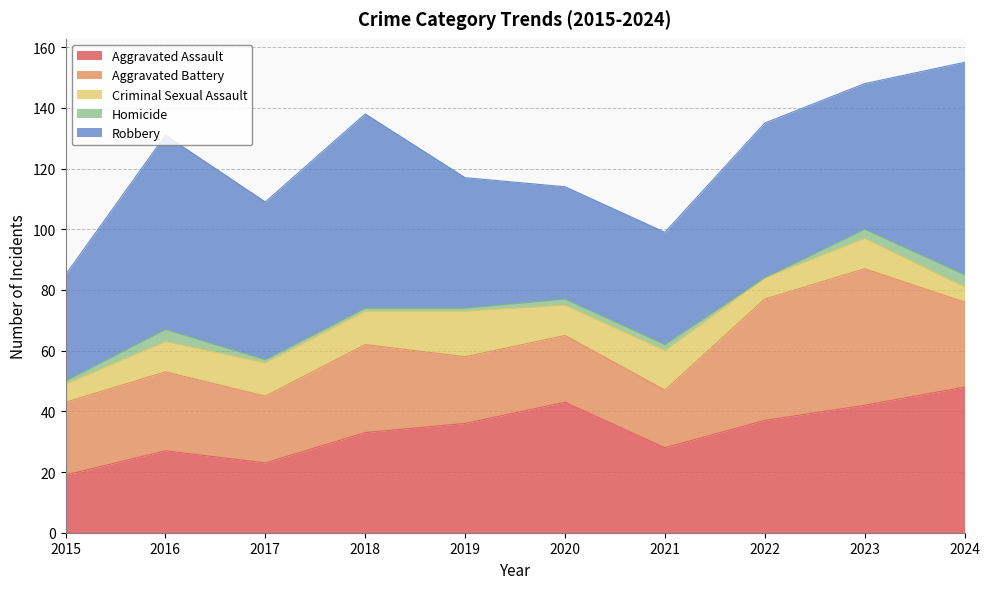

How many data points in Criminal Sexual Assault are above 10?

4